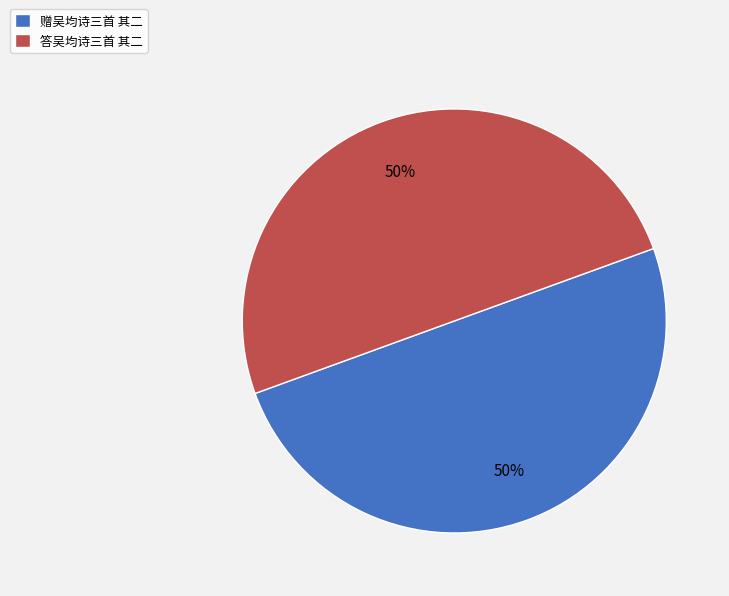

How many slices are in this pie chart?

2